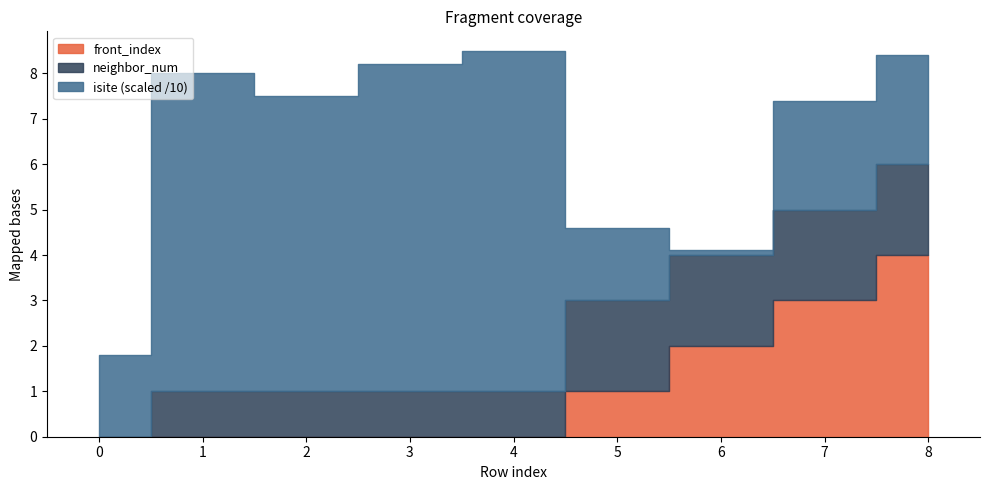

Rank the series at 4 from lowest to highest value.

front_index, neighbor_num, isite